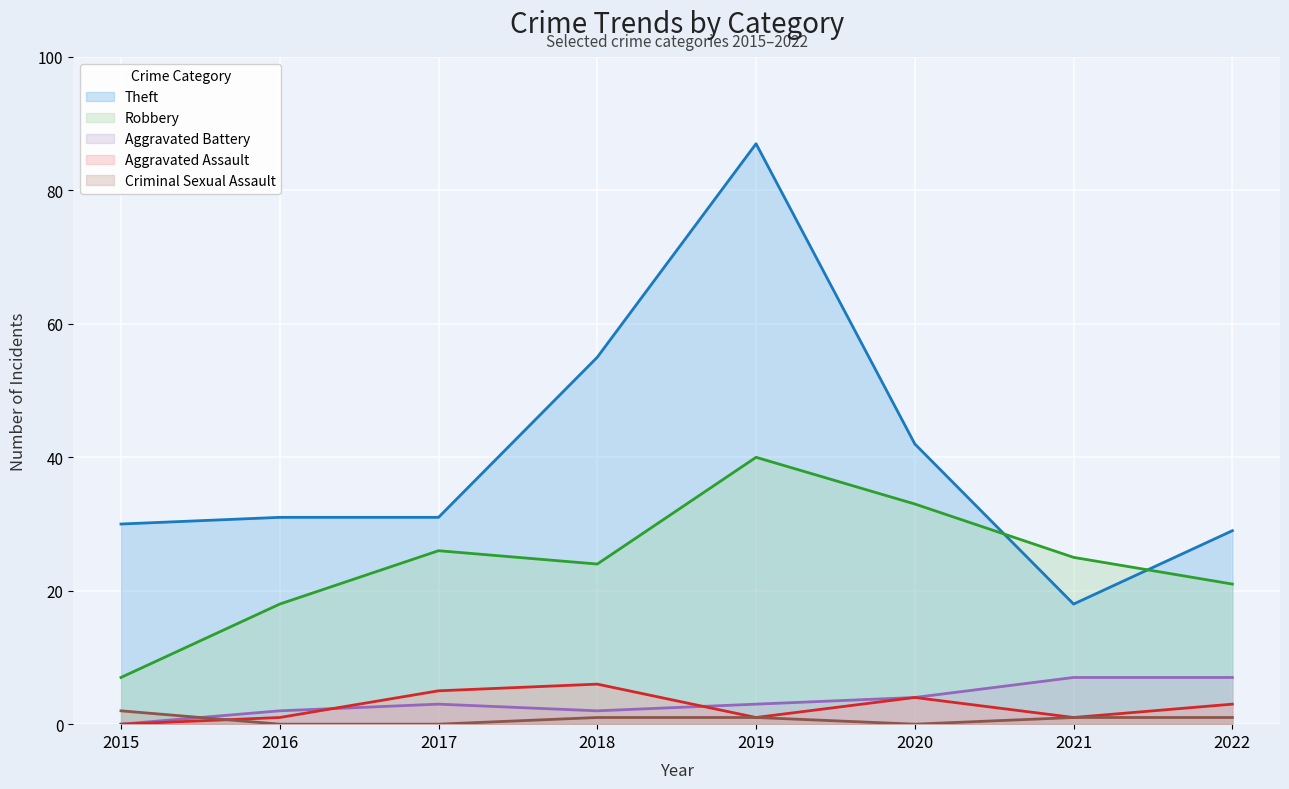

What are all the series names shown in the legend?

Theft, Robbery, Aggravated Battery, Aggravated Assault, Criminal Sexual Assault